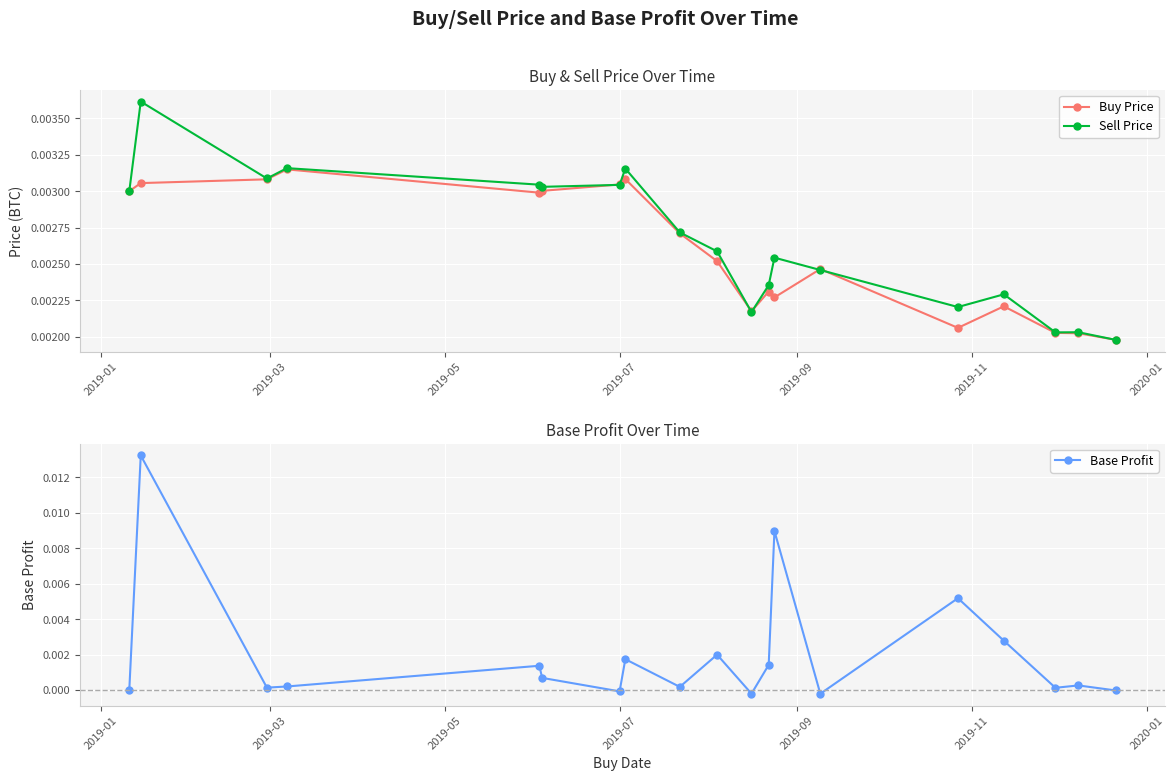

How many interior local valleys does the Base Profit series have?

6